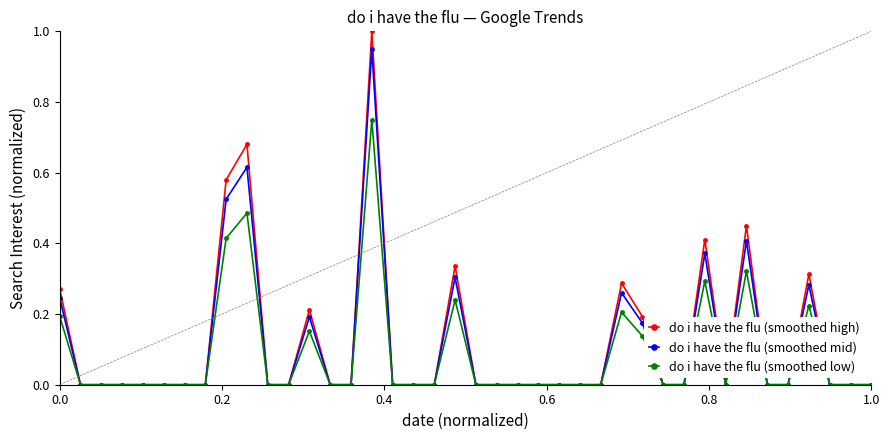

True or false: do i have the flu (smoothed mid) has more than 0 points higher than both neighbors.

True